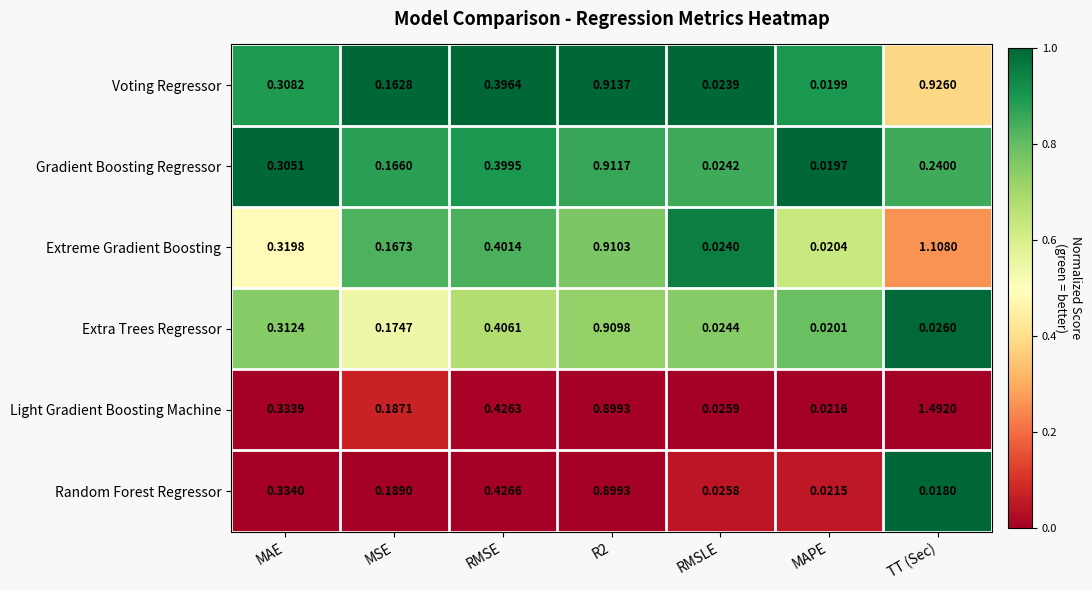

Which label corresponds to the largest value in the chart?

TT (Sec)